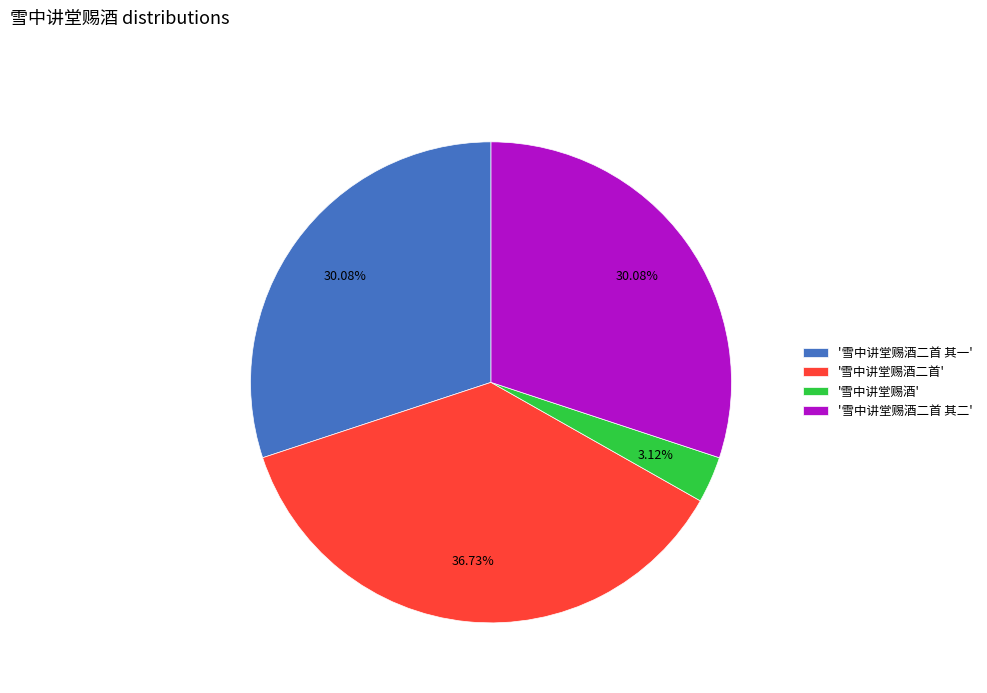

What is the ratio of the value at '雪中讲堂赐酒二首' to the value at '雪中讲堂赐酒二首 其一'?

1.2